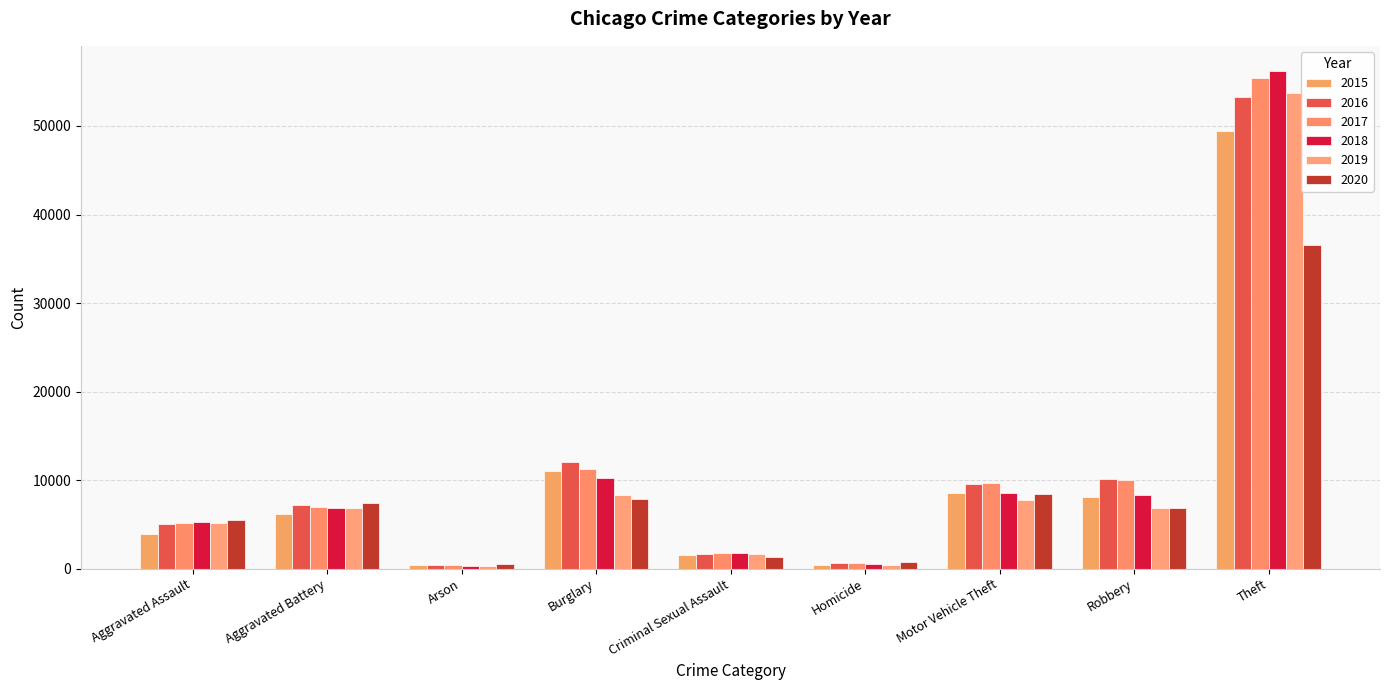

Rank the series at Criminal Sexual Assault from highest to lowest value.

2018, 2017, 2019, 2016, 2015, 2020